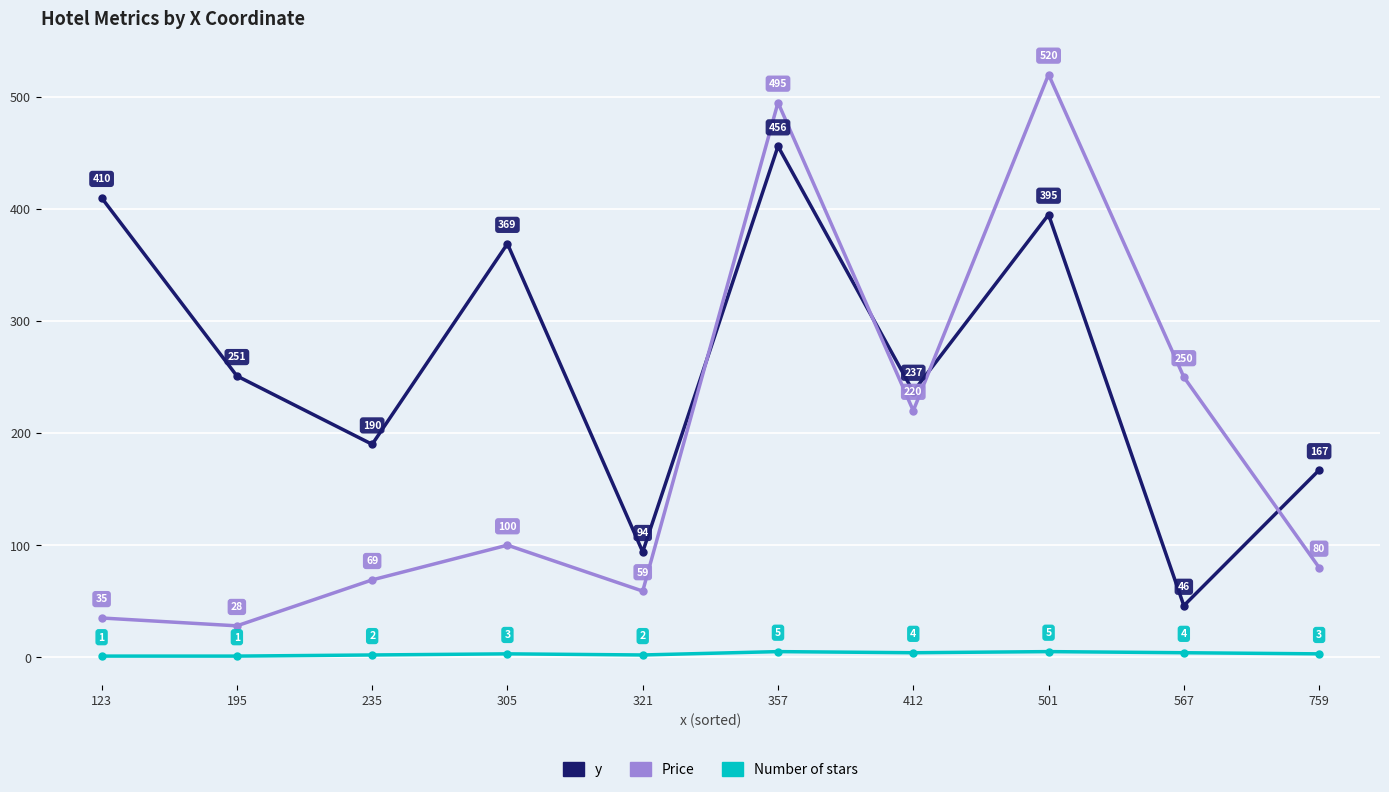

Is it true that y equals 46 at 567?

True